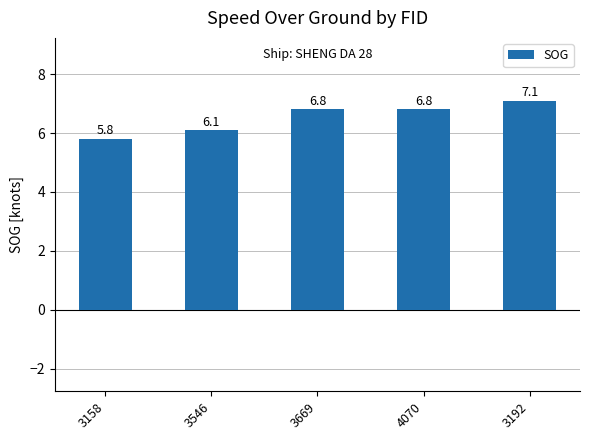

What is the label of the 1st bar from the left?

3158